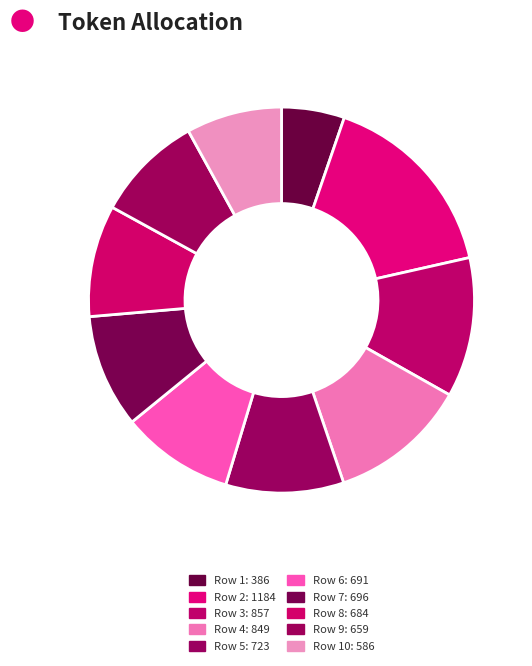

How many segments does this pie chart have?

10